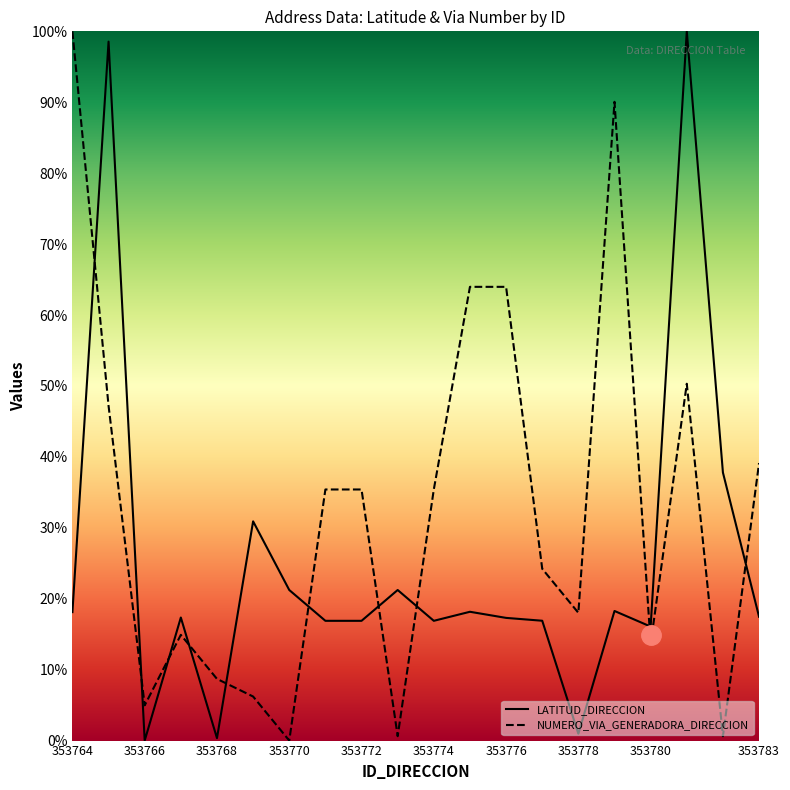

True or false: NUMERO_VIA_GENERADORA_DIRECCION has a value of 0.0 at 353768.

False